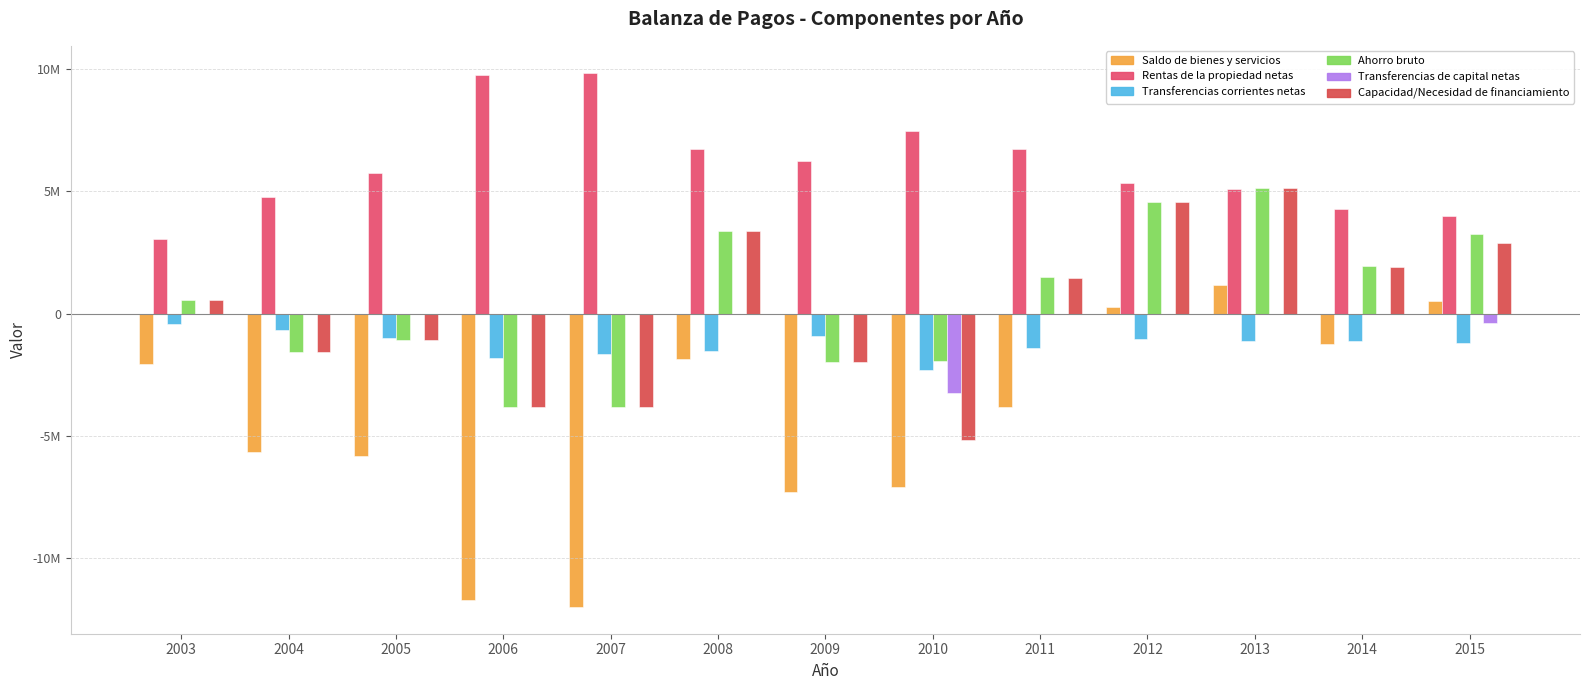

What is the minimum value for Rentas de la propiedad netas?

3048554